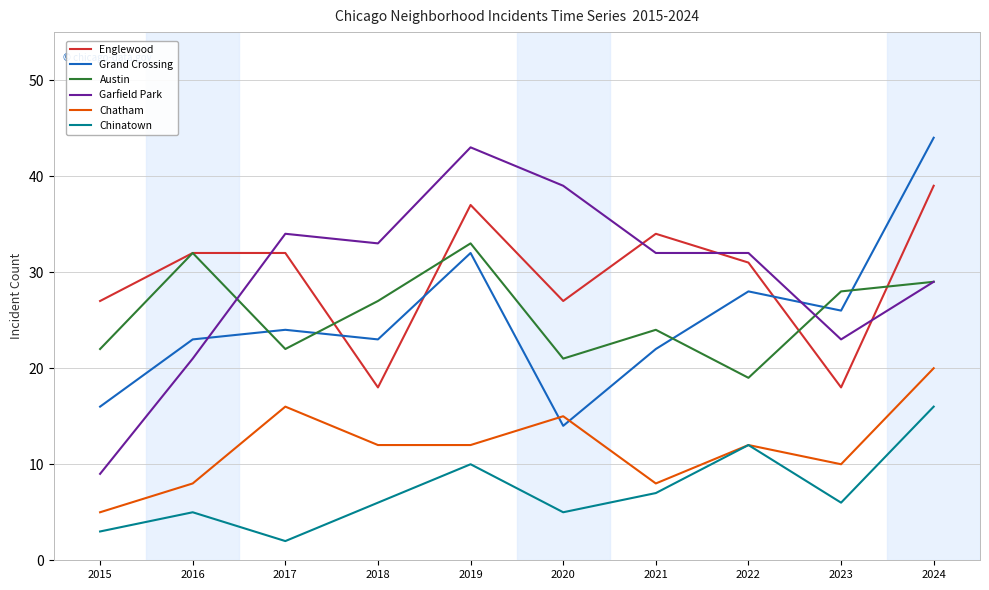

Which series has the widest spread of values?

Garfield Park